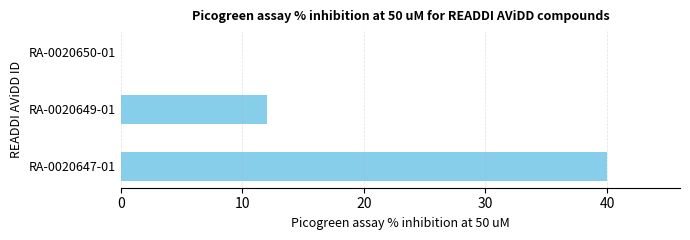

Reading bottom to top, what are all the values shown in this chart?

RA-0020647-01=40	RA-0020649-01=12	RA-0020650-01=0